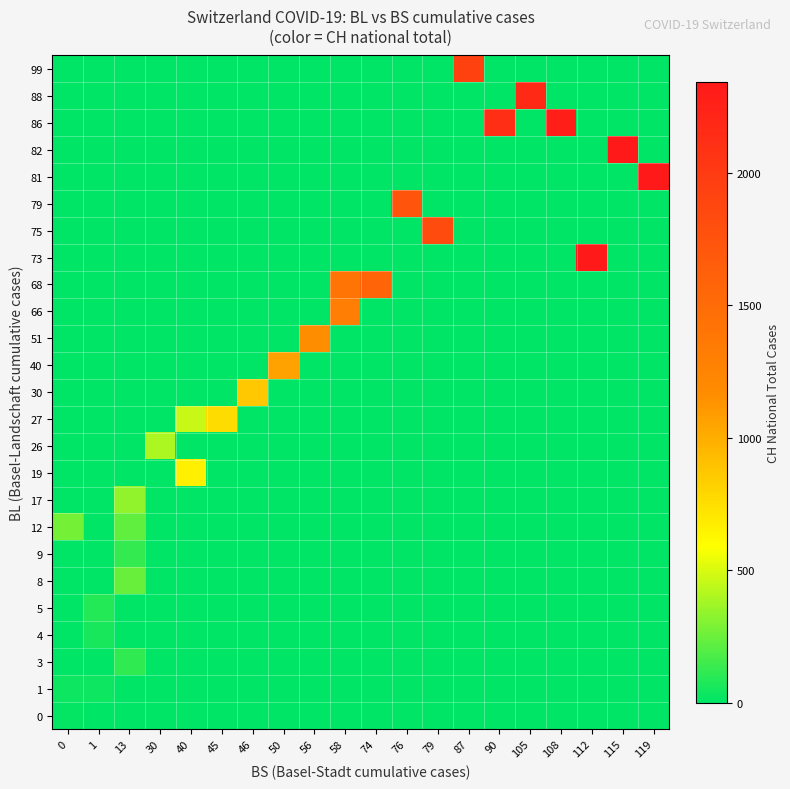

Reading left to right, extract all data points from this chart.

0: 0=10	1=0	13=0	30=0	40=0	45=0	46=0	50=0	56=0	58=0	74=0	76=0	79=0	87=0	90=0	105=0	108=0	112=0	115=0	119=0
1: 0=28	1=31	13=0	30=0	40=0	45=0	46=0	50=0	56=0	58=0	74=0	76=0	79=0	87=0	90=0	105=0	108=0	112=0	115=0	119=0
3: 0=0	1=0	13=111	30=0	40=0	45=0	46=0	50=0	56=0	58=0	74=0	76=0	79=0	87=0	90=0	105=0	108=0	112=0	115=0	119=0
4: 0=0	1=64	13=0	30=0	40=0	45=0	46=0	50=0	56=0	58=0	74=0	76=0	79=0	87=0	90=0	105=0	108=0	112=0	115=0	119=0
5: 0=0	1=90	13=0	30=0	40=0	45=0	46=0	50=0	56=0	58=0	74=0	76=0	79=0	87=0	90=0	105=0	108=0	112=0	115=0	119=0
8: 0=0	1=0	13=241	30=0	40=0	45=0	46=0	50=0	56=0	58=0	74=0	76=0	79=0	87=0	90=0	105=0	108=0	112=0	115=0	119=0
9: 0=0	1=0	13=126	30=0	40=0	45=0	46=0	50=0	56=0	58=0	74=0	76=0	79=0	87=0	90=0	105=0	108=0	112=0	115=0	119=0
12: 0=268	1=0	13=220	30=0	40=0	45=0	46=0	50=0	56=0	58=0	74=0	76=0	79=0	87=0	90=0	105=0	108=0	112=0	115=0	119=0
17: 0=0	1=0	13=336	30=0	40=0	45=0	46=0	50=0	56=0	58=0	74=0	76=0	79=0	87=0	90=0	105=0	108=0	112=0	115=0	119=0
19: 0=0	1=0	13=0	30=0	40=660	45=0	46=0	50=0	56=0	58=0	74=0	76=0	79=0	87=0	90=0	105=0	108=0	112=0	115=0	119=0
26: 0=0	1=0	13=0	30=395	40=0	45=0	46=0	50=0	56=0	58=0	74=0	76=0	79=0	87=0	90=0	105=0	108=0	112=0	115=0	119=0
27: 0=0	1=0	13=0	30=0	40=459	45=766	46=0	50=0	56=0	58=0	74=0	76=0	79=0	87=0	90=0	105=0	108=0	112=0	115=0	119=0
30: 0=0	1=0	13=0	30=0	40=0	45=0	46=869	50=0	56=0	58=0	74=0	76=0	79=0	87=0	90=0	105=0	108=0	112=0	115=0	119=0
40: 0=0	1=0	13=0	30=0	40=0	45=0	46=0	50=1060	56=0	58=0	74=0	76=0	79=0	87=0	90=0	105=0	108=0	112=0	115=0	119=0
51: 0=0	1=0	13=0	30=0	40=0	45=0	46=0	50=0	56=1168	58=0	74=0	76=0	79=0	87=0	90=0	105=0	108=0	112=0	115=0	119=0
66: 0=0	1=0	13=0	30=0	40=0	45=0	46=0	50=0	56=0	58=1311	74=0	76=0	79=0	87=0	90=0	105=0	108=0	112=0	115=0	119=0
68: 0=0	1=0	13=0	30=0	40=0	45=0	46=0	50=0	56=0	58=1417	74=1567	76=0	79=0	87=0	90=0	105=0	108=0	112=0	115=0	119=0
73: 0=0	1=0	13=0	30=0	40=0	45=0	46=0	50=0	56=0	58=0	74=0	76=0	79=0	87=0	90=0	105=0	108=0	112=2327	115=0	119=0
75: 0=0	1=0	13=0	30=0	40=0	45=0	46=0	50=0	56=0	58=0	74=0	76=0	79=1822	87=0	90=0	105=0	108=0	112=0	115=0	119=0
79: 0=0	1=0	13=0	30=0	40=0	45=0	46=0	50=0	56=0	58=0	74=0	76=1743	79=0	87=0	90=0	105=0	108=0	112=0	115=0	119=0
81: 0=0	1=0	13=0	30=0	40=0	45=0	46=0	50=0	56=0	58=0	74=0	76=0	79=0	87=0	90=0	105=0	108=0	112=0	115=0	119=2343
82: 0=0	1=0	13=0	30=0	40=0	45=0	46=0	50=0	56=0	58=0	74=0	76=0	79=0	87=0	90=0	105=0	108=0	112=0	115=2340	119=0
86: 0=0	1=0	13=0	30=0	40=0	45=0	46=0	50=0	56=0	58=0	74=0	76=0	79=0	87=0	90=2132	105=0	108=2273	112=0	115=0	119=0
88: 0=0	1=0	13=0	30=0	40=0	45=0	46=0	50=0	56=0	58=0	74=0	76=0	79=0	87=0	90=0	105=2176	108=0	112=0	115=0	119=0
99: 0=0	1=0	13=0	30=0	40=0	45=0	46=0	50=0	56=0	58=0	74=0	76=0	79=0	87=1931	90=0	105=0	108=0	112=0	115=0	119=0